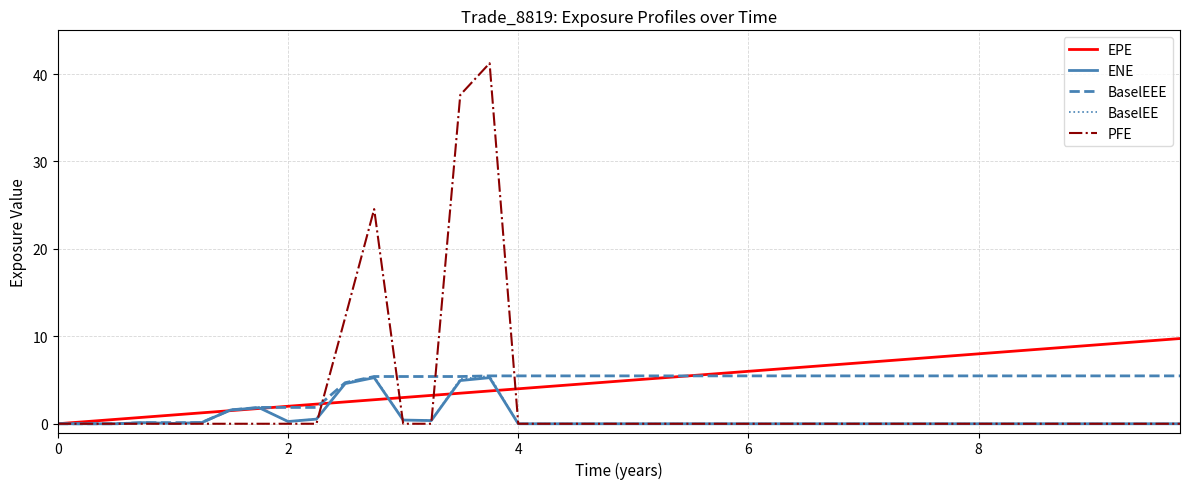

Which series has the largest range (max minus min)?

PFE